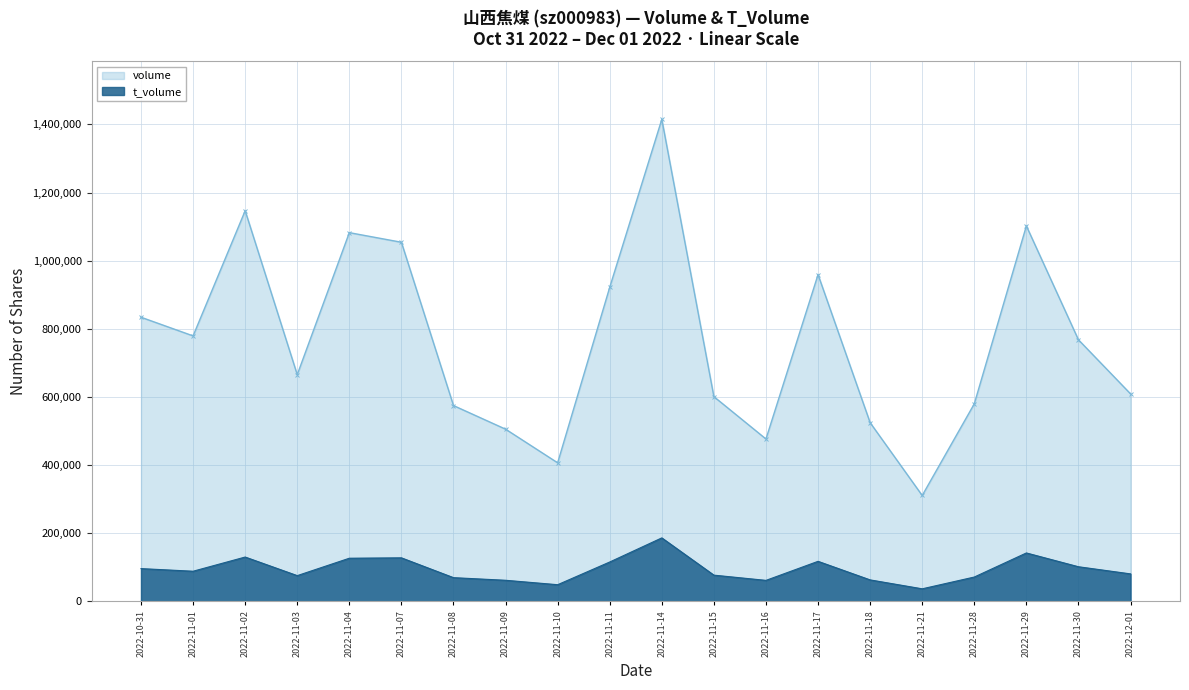

Which category has the lowest value across all series?

2022-11-21